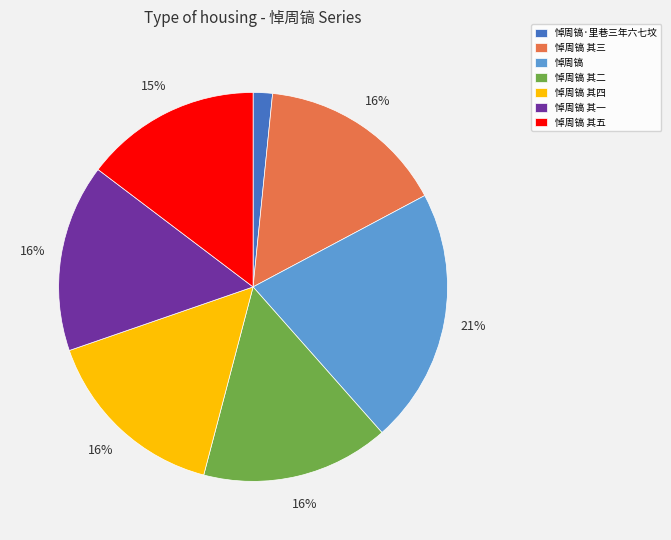

To the nearest percent, what portion does 悼周镐 其五 represent?

15%